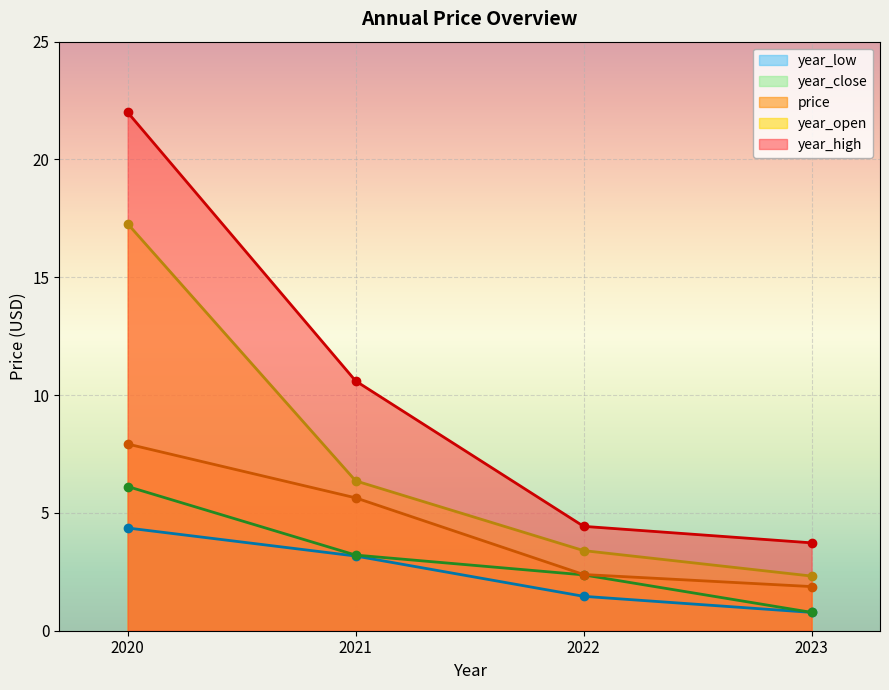

The value of year_open at 2022 is 3.4. True or false?

True